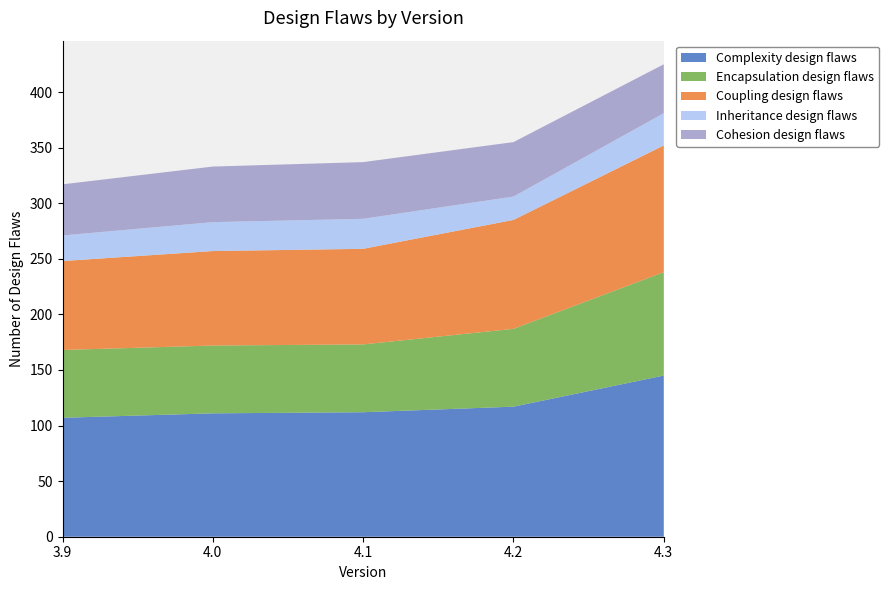

Reading right to left, what are all the values shown in this chart?

Complexity design flaws: 4.3=145	4.2=117	4.1=112	4.0=111	3.9=107
Encapsulation design flaws: 4.3=93	4.2=70	4.1=61	4.0=61	3.9=61
Coupling design flaws: 4.3=114	4.2=98	4.1=86	4.0=85	3.9=80
Inheritance design flaws: 4.3=29	4.2=21	4.1=27	4.0=26	3.9=23
Cohesion design flaws: 4.3=44	4.2=49	4.1=51	4.0=50	3.9=46